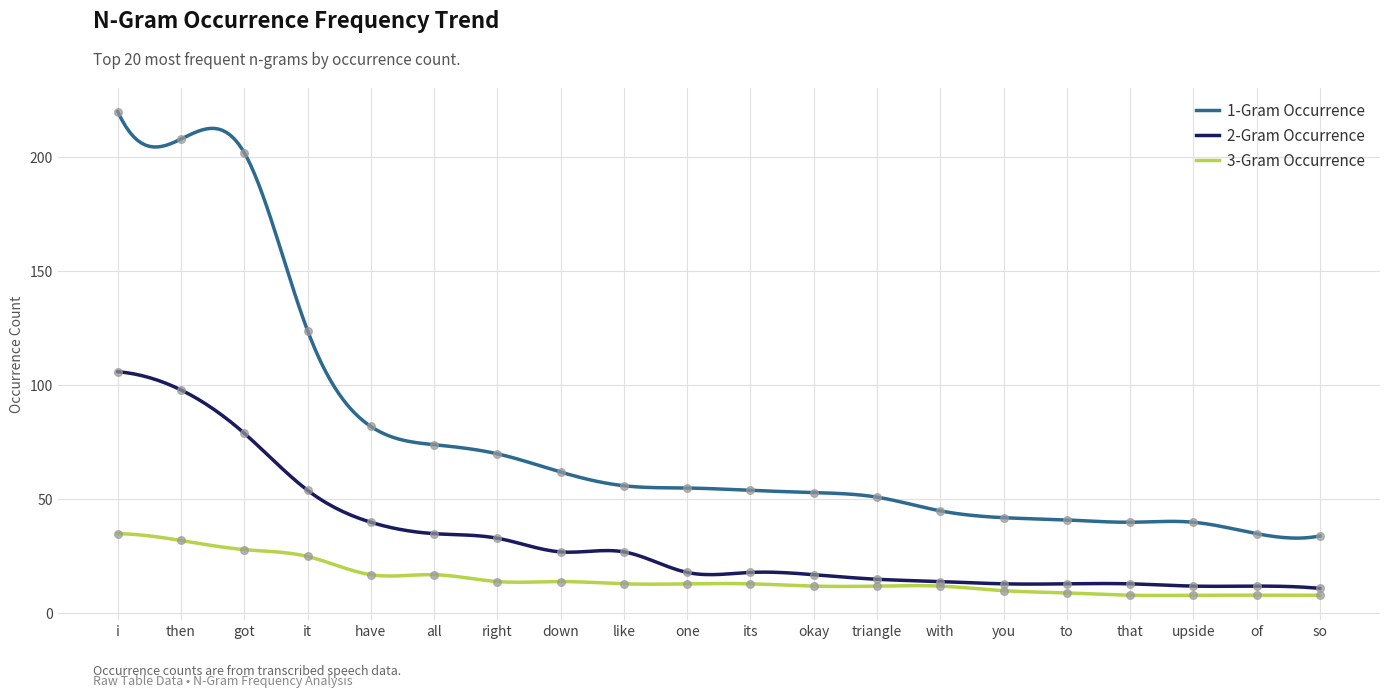

At which category is the sum across all series the highest?

i